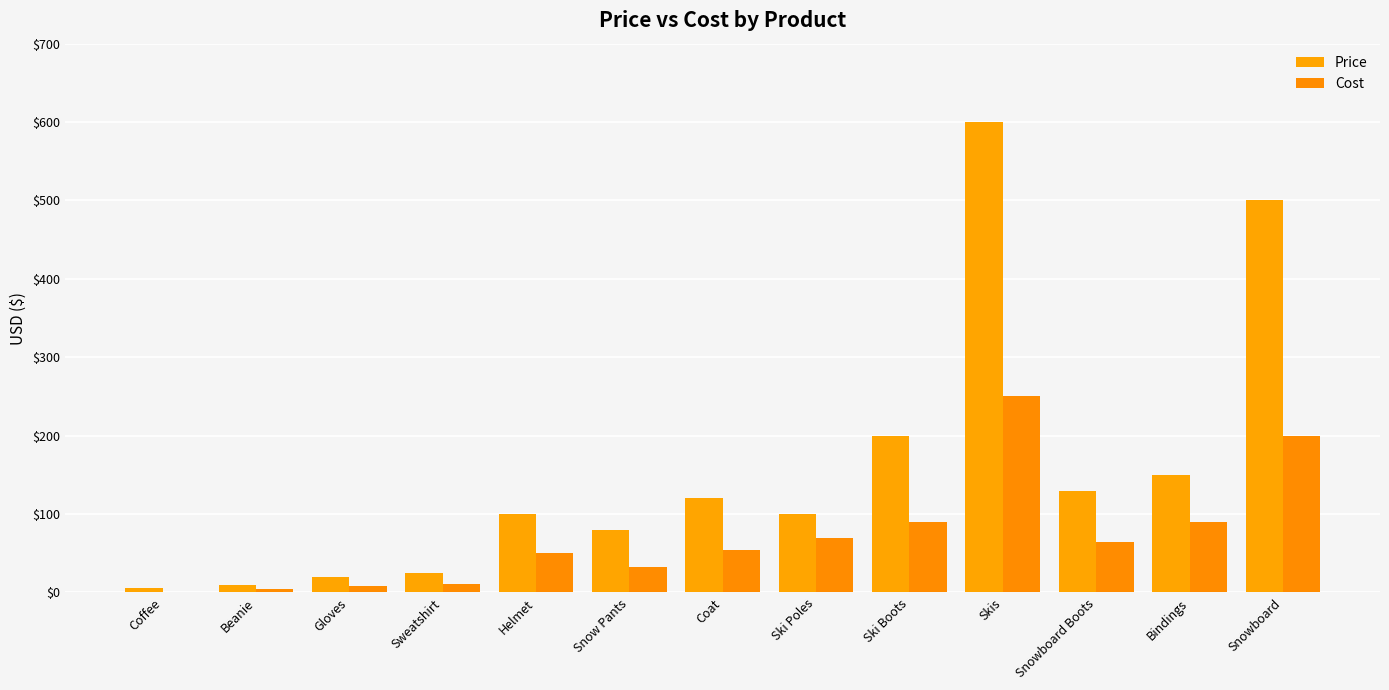

How many series are shown in this chart?

2